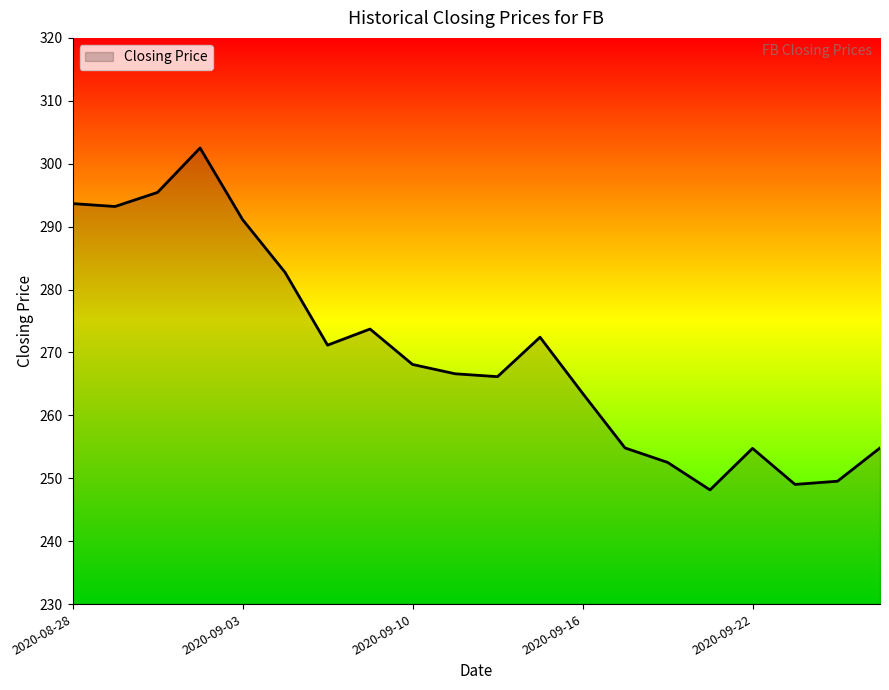

True or false: there are more than 2 points higher than both neighbors.

True